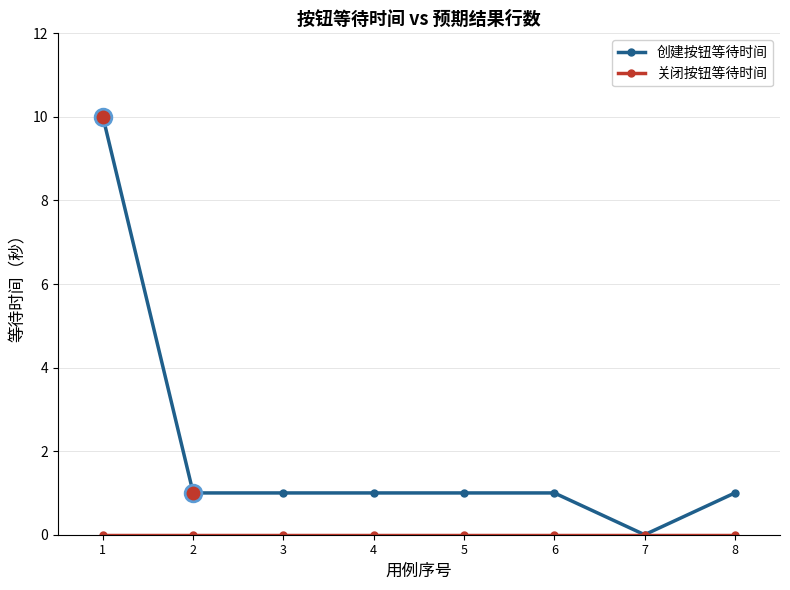

Which category has the lowest value in the 创建按钮等待时间 series?

7